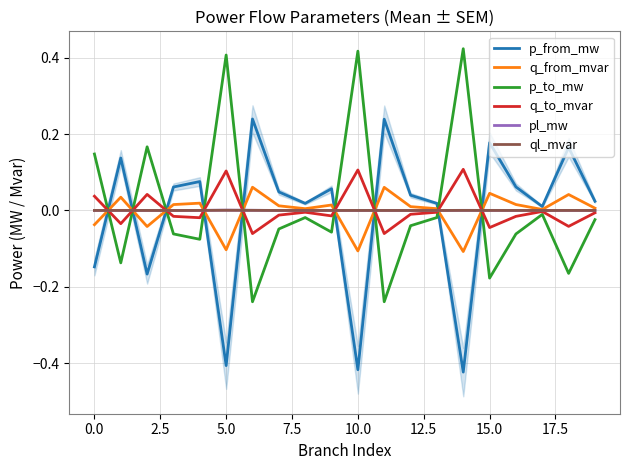

Which series has the largest total across all categories?

p_to_mw